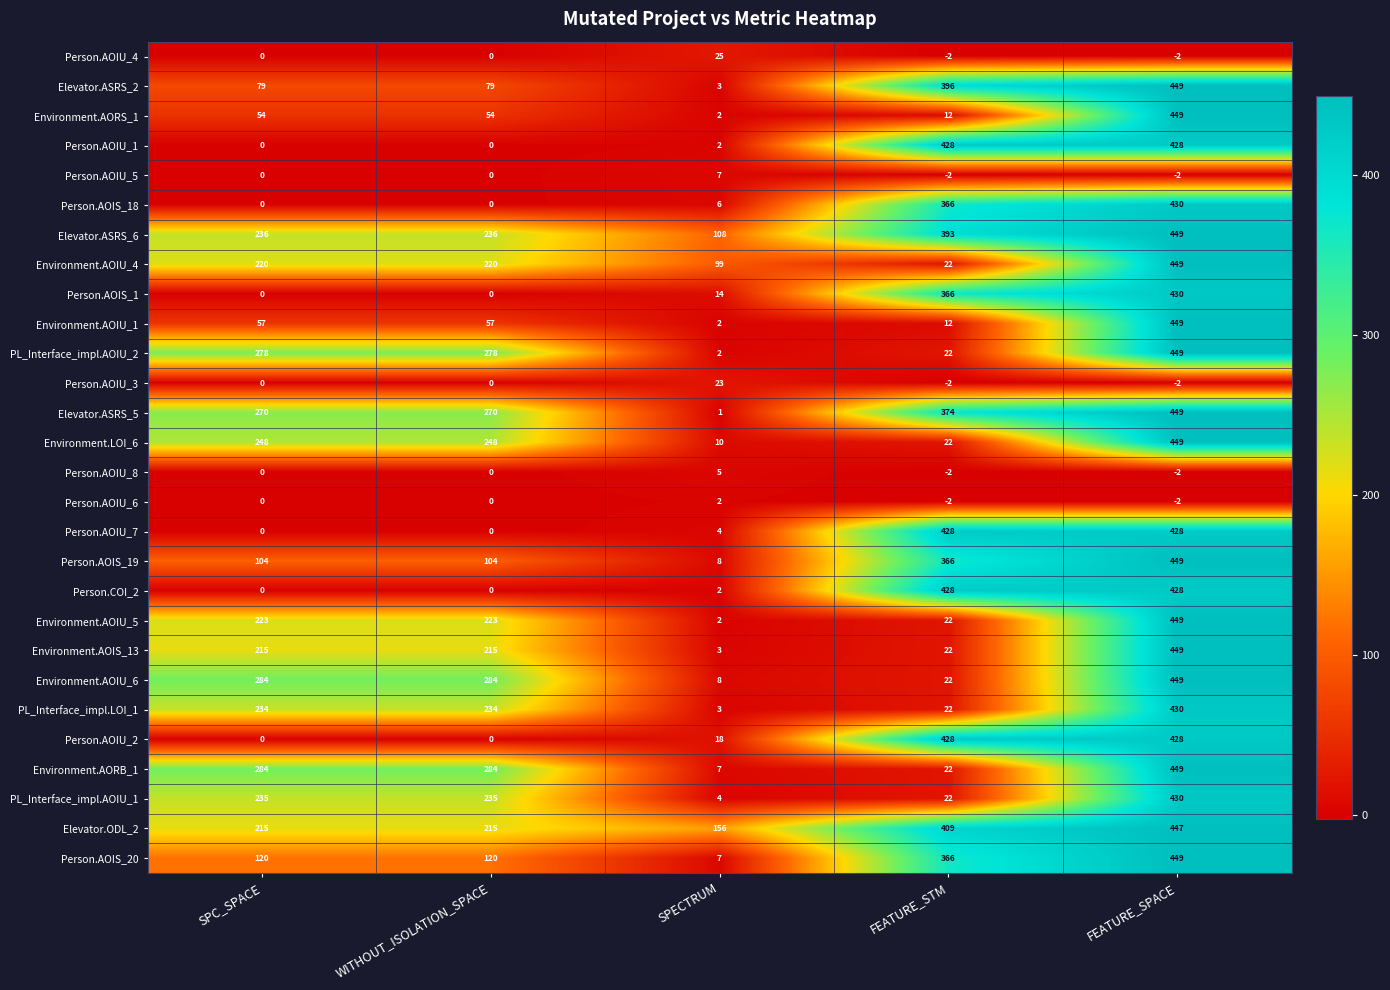

What is the difference between the second highest and minimum values in the Environment.AOIU_6 series?

276